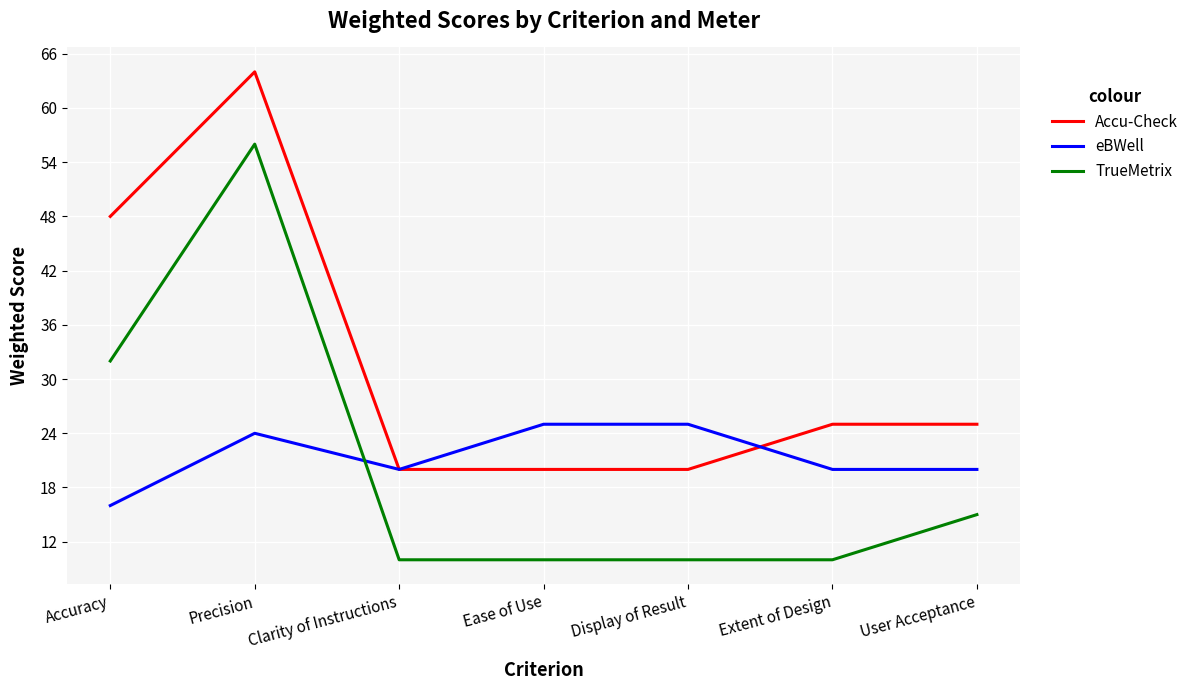

At which label is Accu-Check closest to 42?

Accuracy